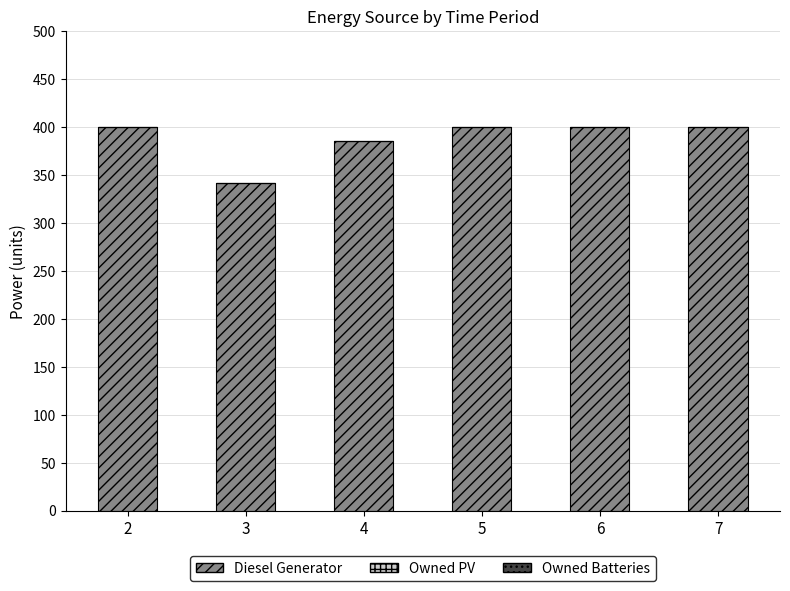

The value at 4 is 662. True or false?

False